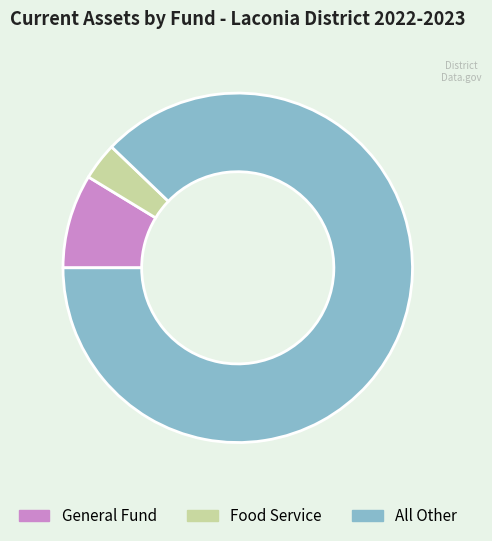

Does any single category account for the majority?

Yes